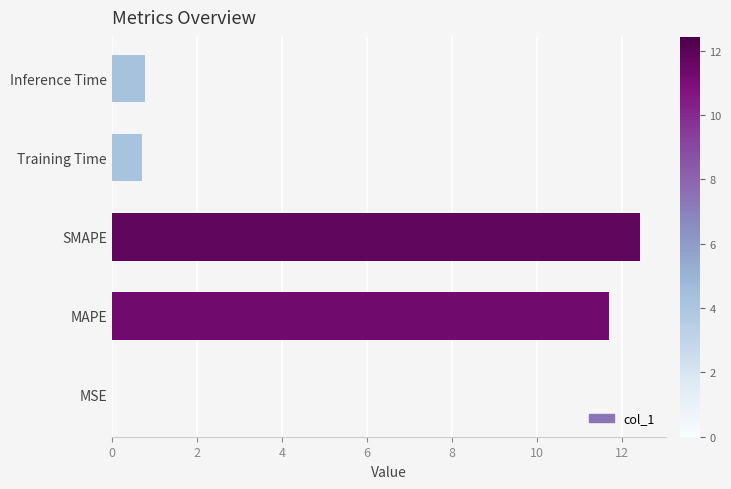

Read the value at SMAPE.

12.4